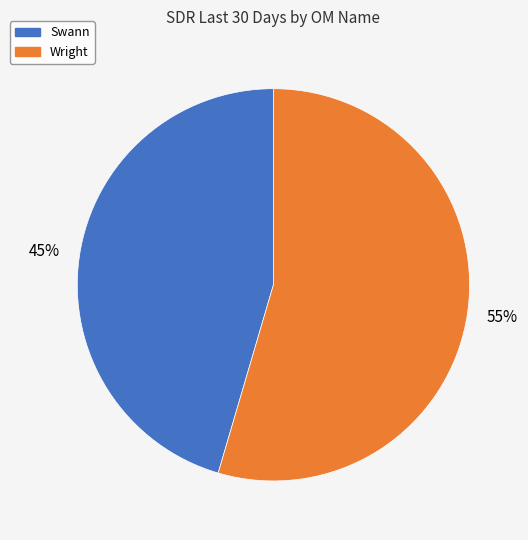

Count the number of slices in the pie.

2